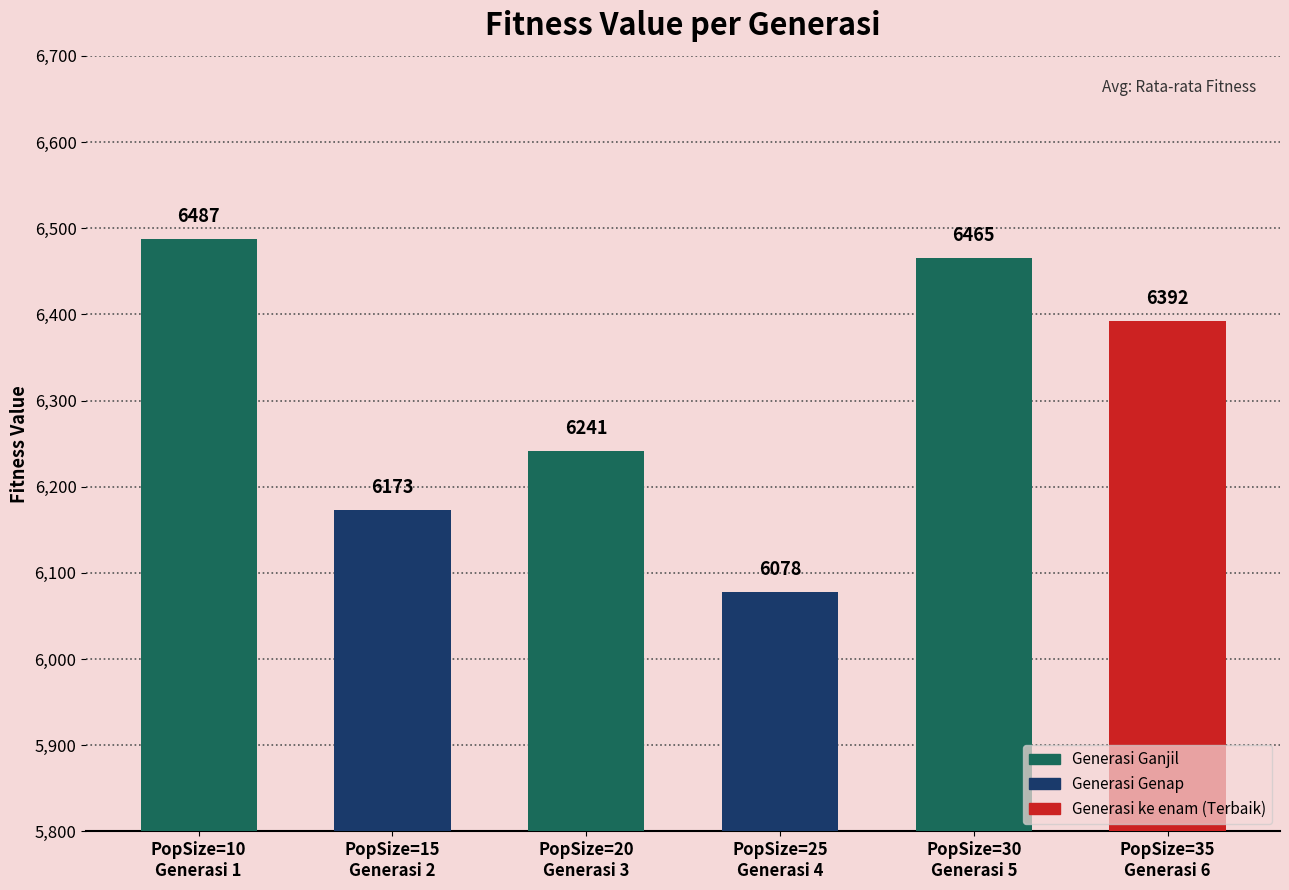

Approximately how many times larger is the value at PopSize=20
Generasi 3 compared to PopSize=30
Generasi 5?

1.0